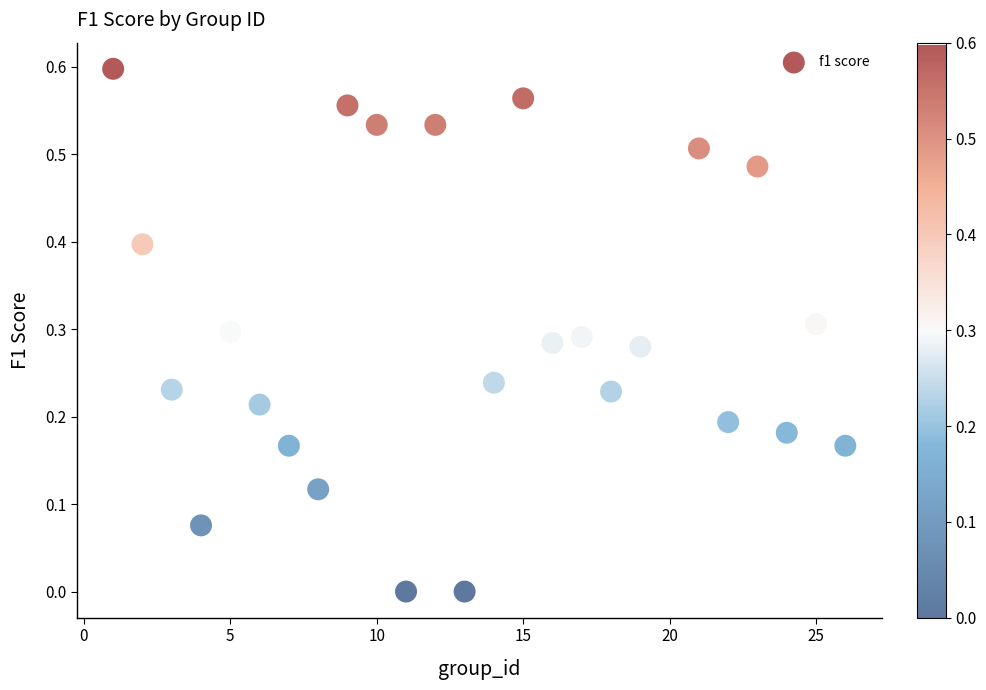

What is the range of X values (max minus min)?

25.0